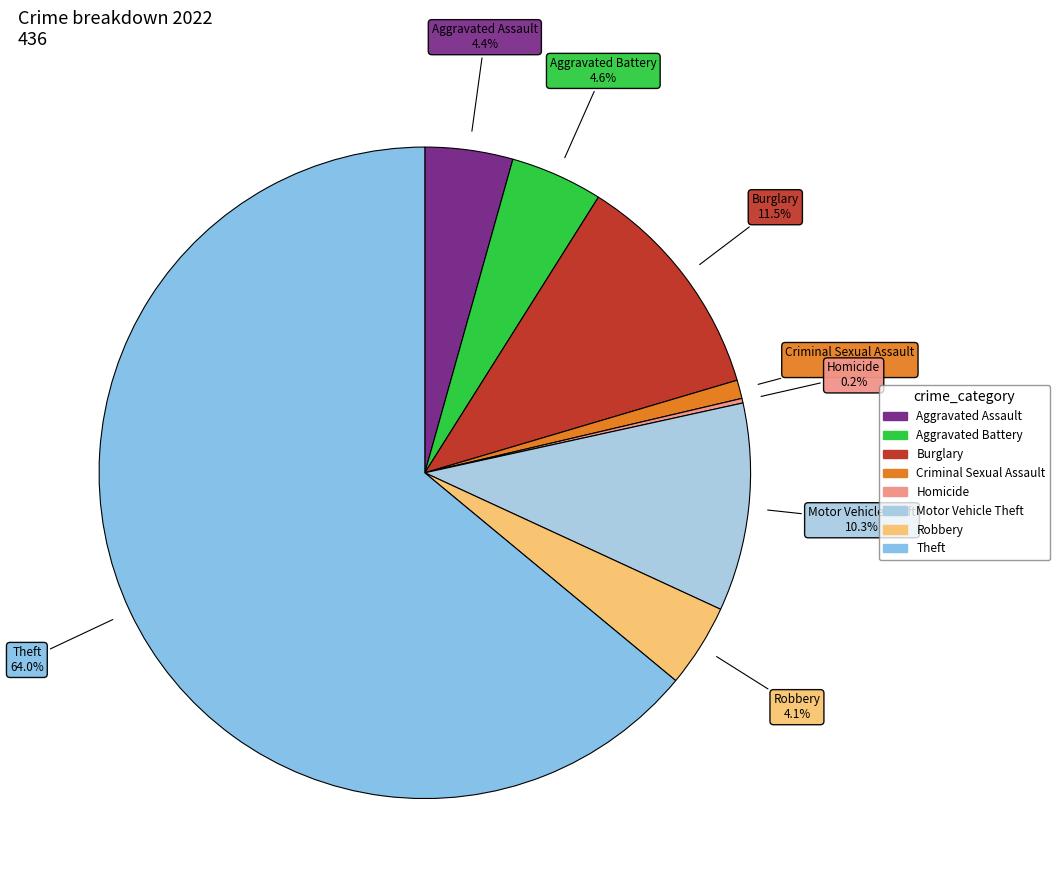

To the nearest percent, what is the difference between the largest and smallest slice percentages?

64%